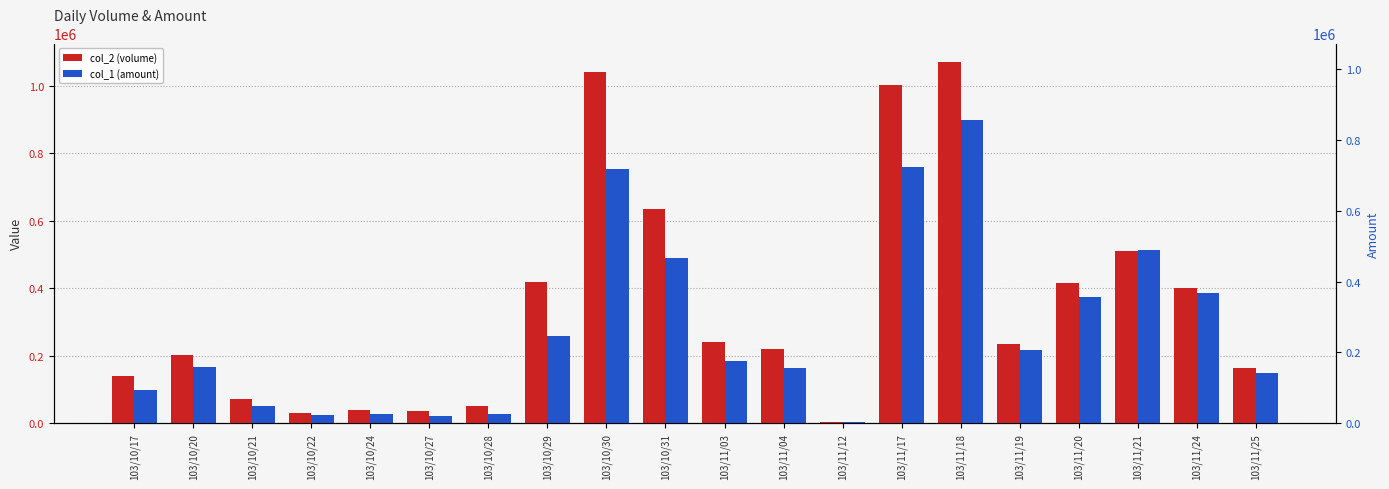

Which series has the widest spread of values?

col_2 (volume)